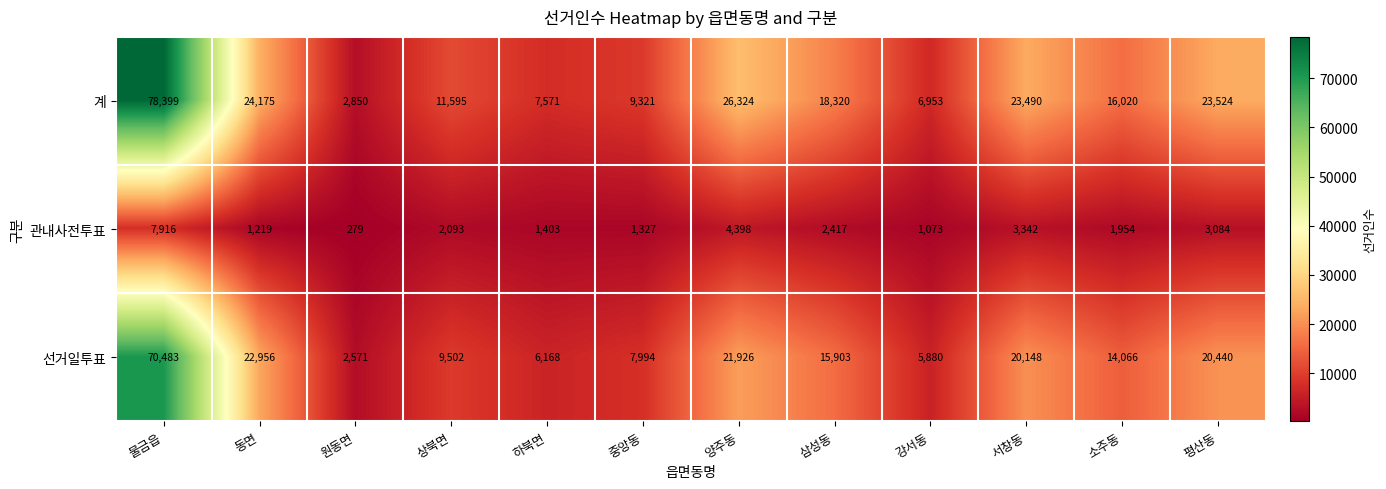

What is the smallest value displayed?

279